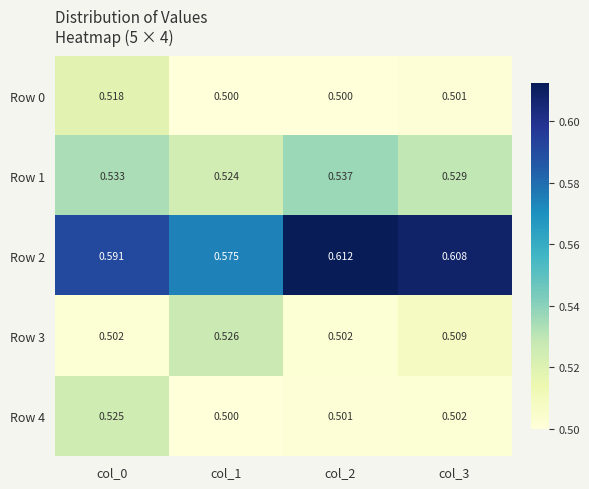

Which series changed the most between col_2 and col_3?

Row 1